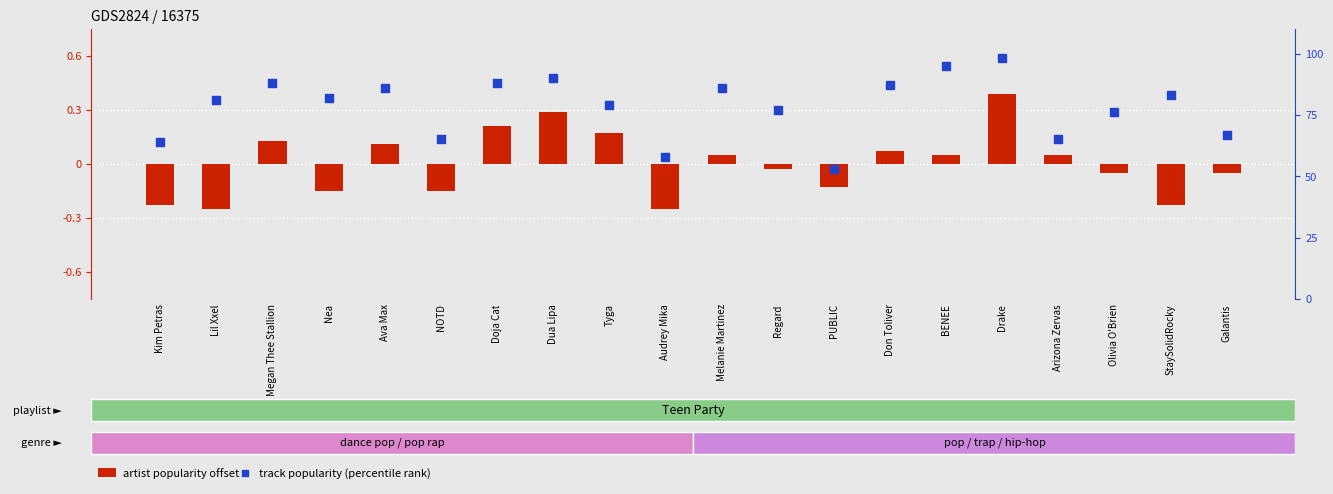

At how many categories does at least one series exceed 84?

8